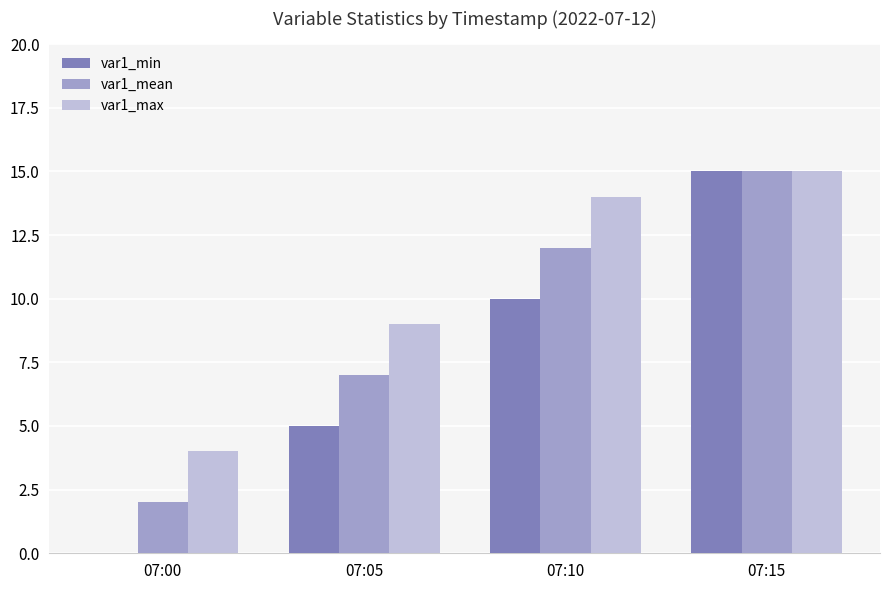

Is the value of var1_max at 07:10 greater than the value of var1_min at 07:05?

Yes